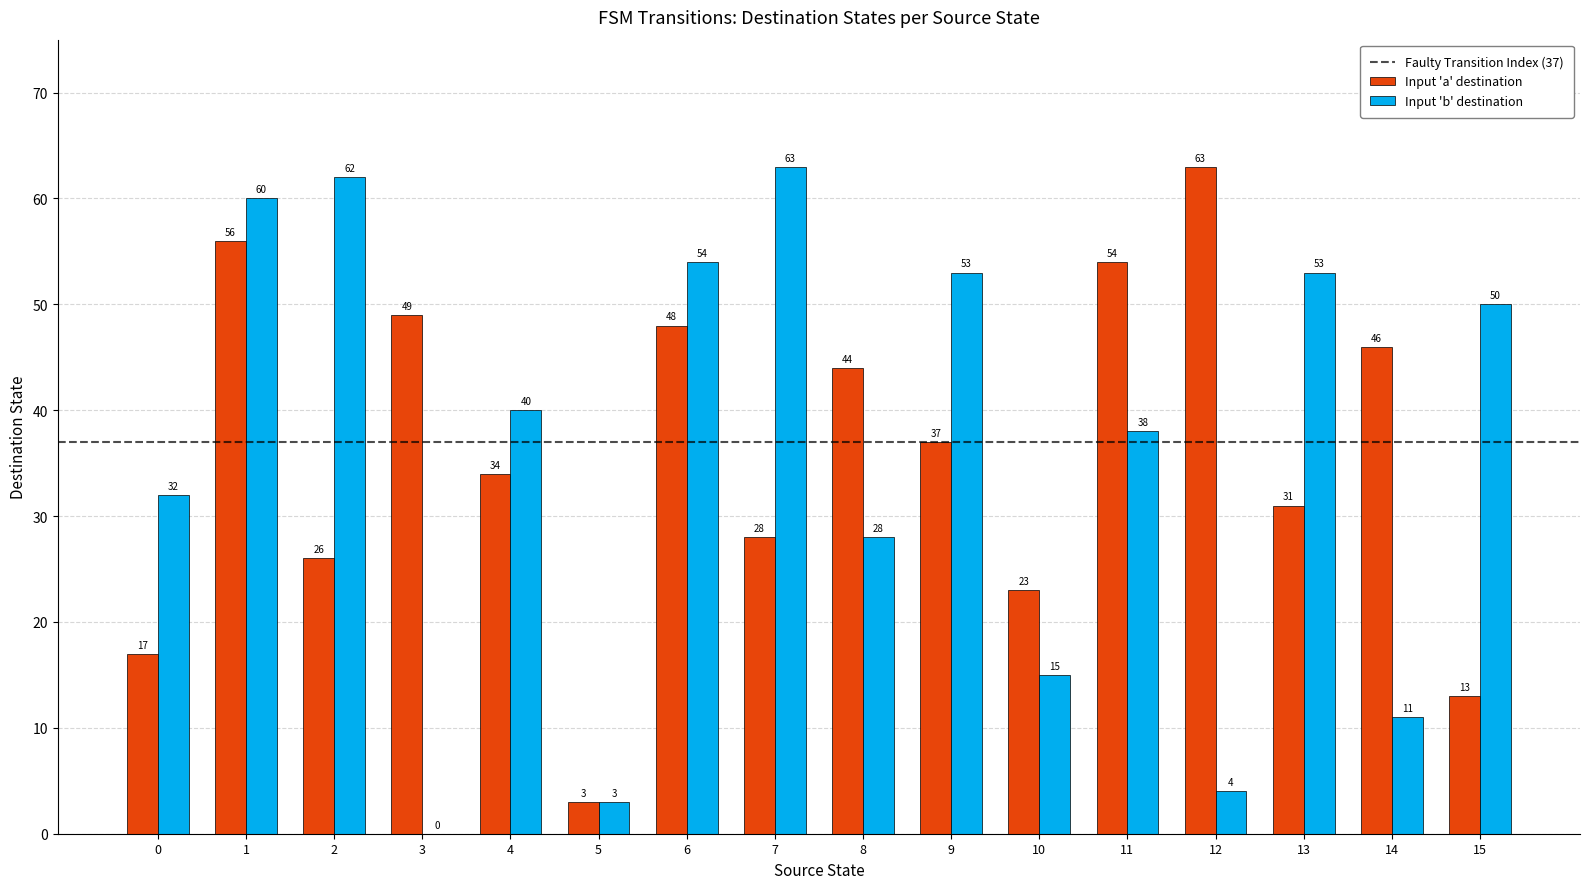

Reading left to right, list all the values displayed in this chart.

Input 'a' destination: 0=17	1=56	2=26	3=49	4=34	5=3	6=48	7=28	8=44	9=37	10=23	11=54	12=63	13=31	14=46	15=13
Input 'b' destination: 0=32	1=60	2=62	3=0	4=40	5=3	6=54	7=63	8=28	9=53	10=15	11=38	12=4	13=53	14=11	15=50